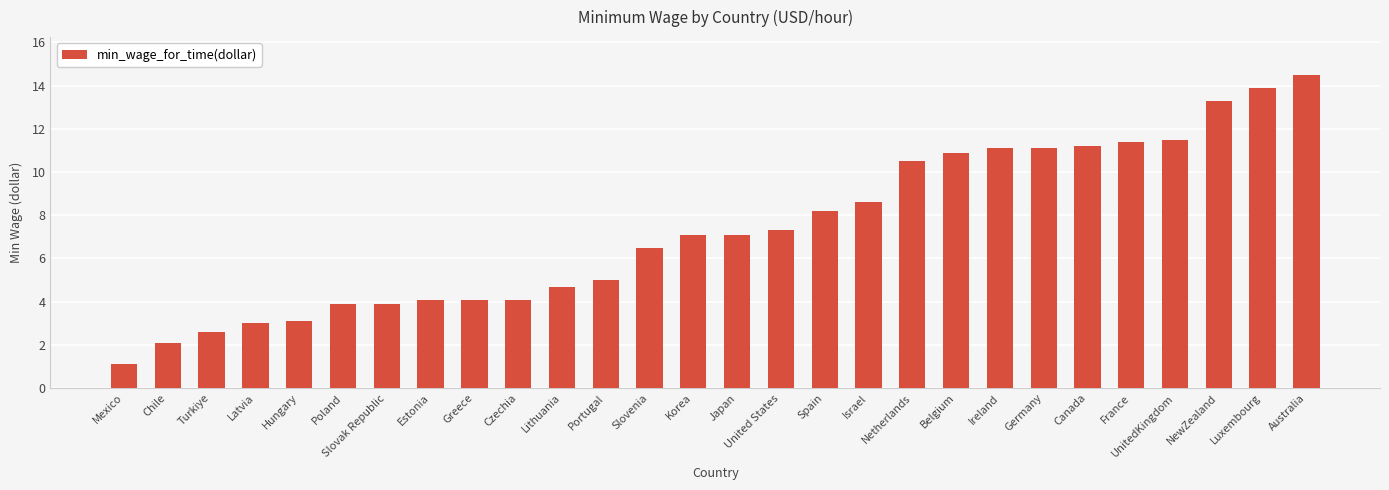

Reading left to right, what are all the values shown in this chart?

1.1	2.1	2.6	3.0	3.1	3.9	3.9	4.1	4.1	4.1	4.7	5.0	6.5	7.1	7.1	7.3	8.2	8.6	10.5	10.9	11.1	11.1	11.2	11.4	11.5	13.3	13.9	14.5